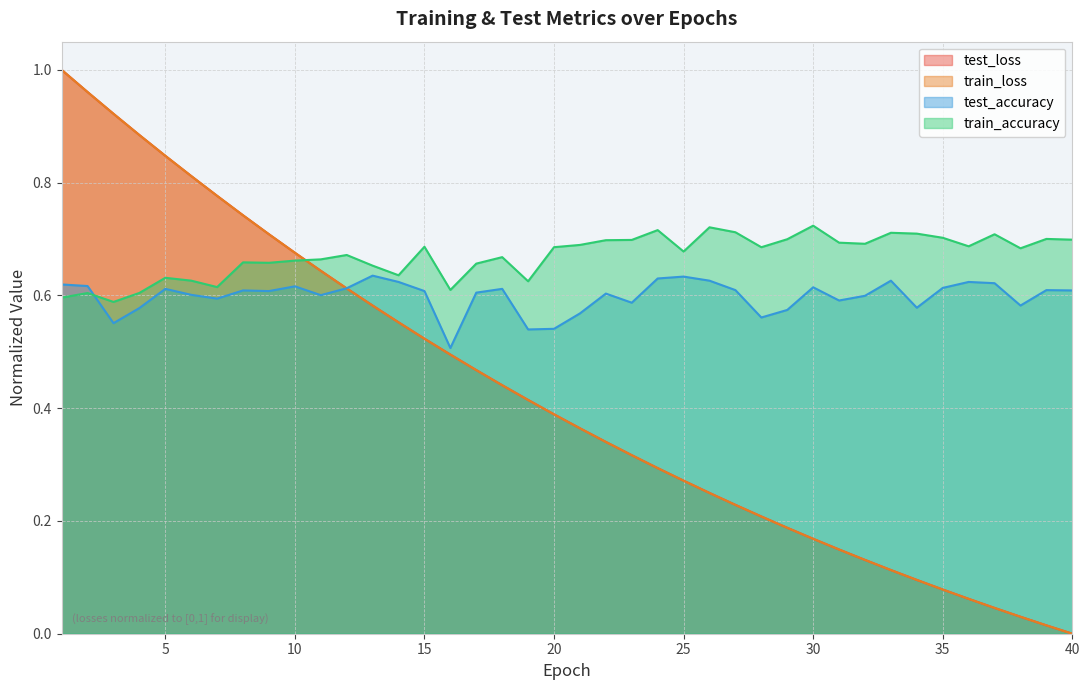

What is the average value of the train_accuracy series?

0.7